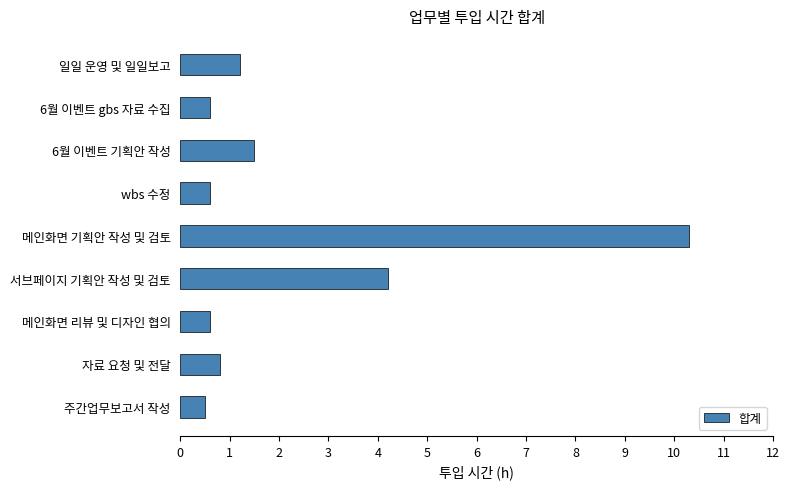

What is the difference between the maximum and minimum values?

9.8